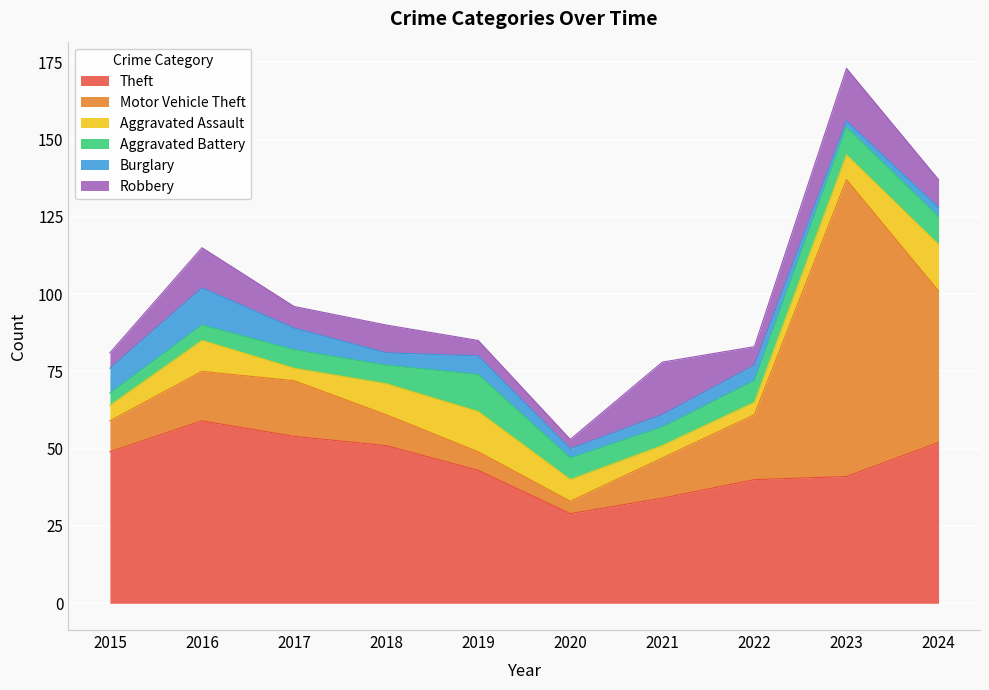

How many interior local valleys does the Robbery series have?

3